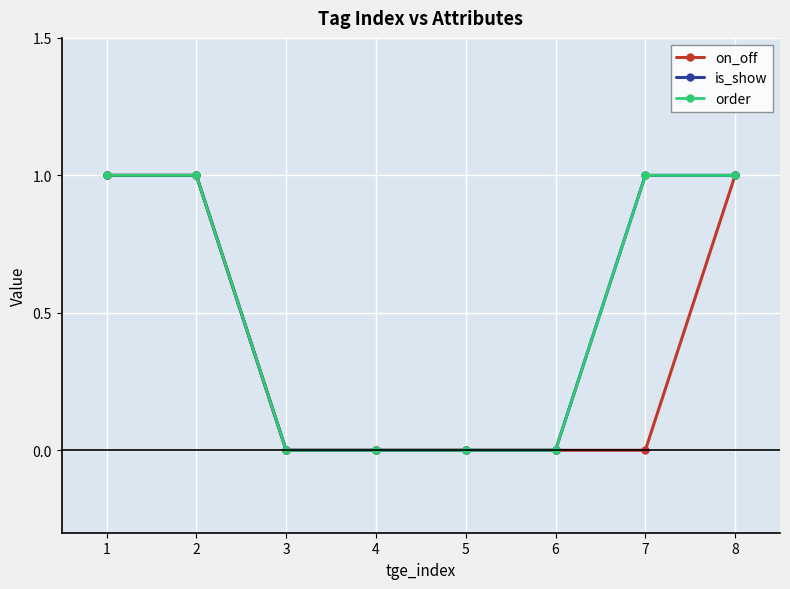

Is this an area chart (filled region under the line)?

No